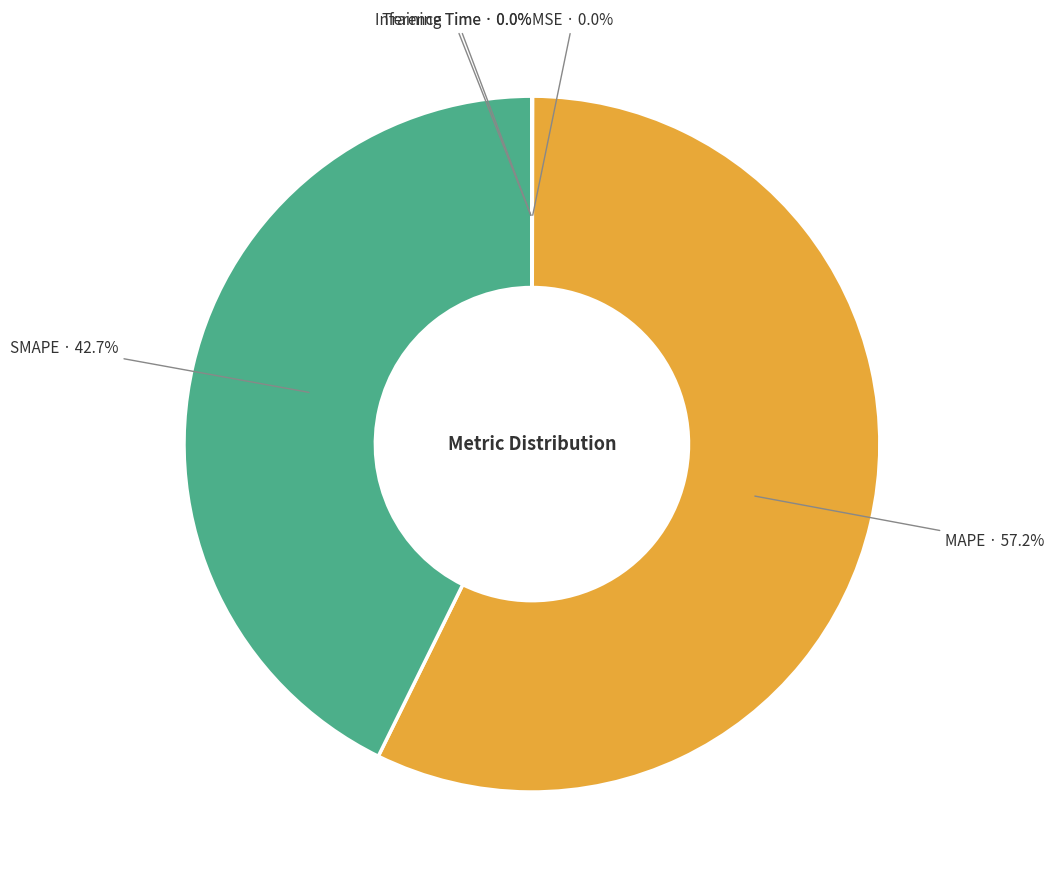

Is MAPE the majority of the pie?

Yes